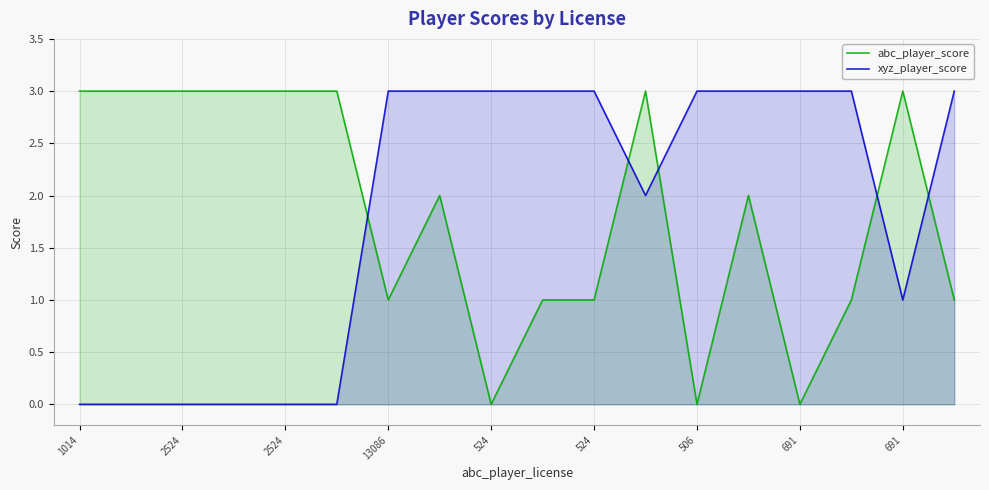

What is the value of the abc_player_score point at the 2nd from the left?

3